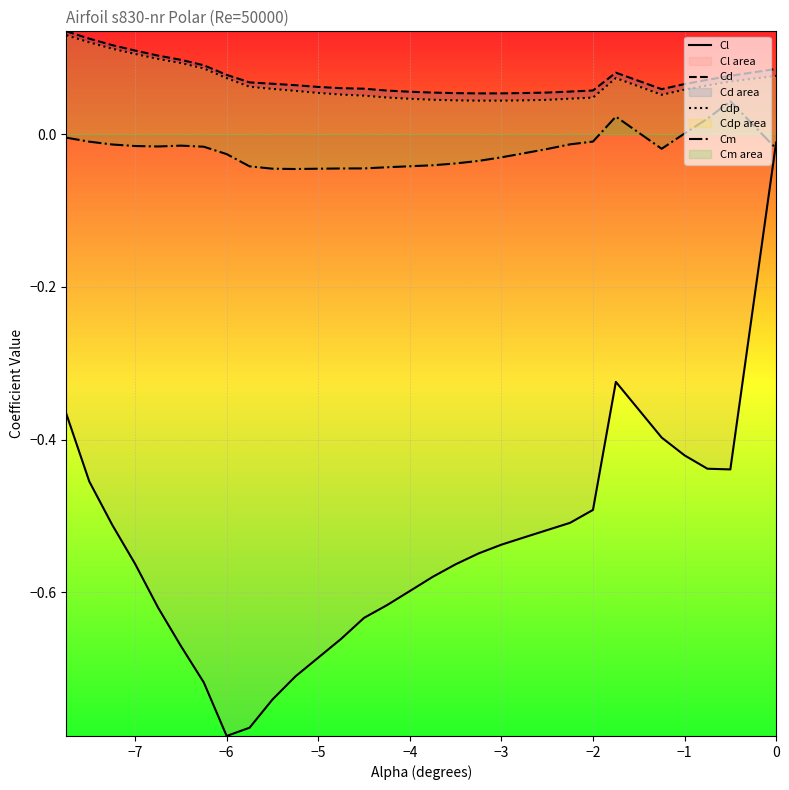

What are all the series names shown in the legend?

Cl, Cd, Cdp, Cm